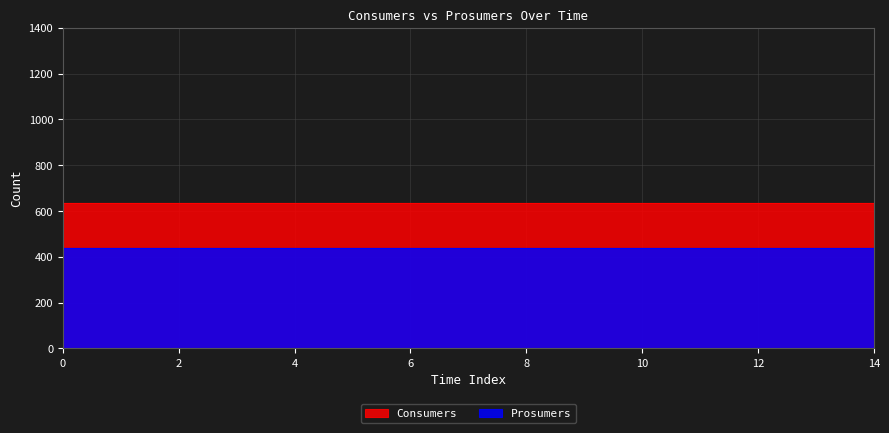

List the series in order of their overall mean, lowest first.

Prosumers, Consumers